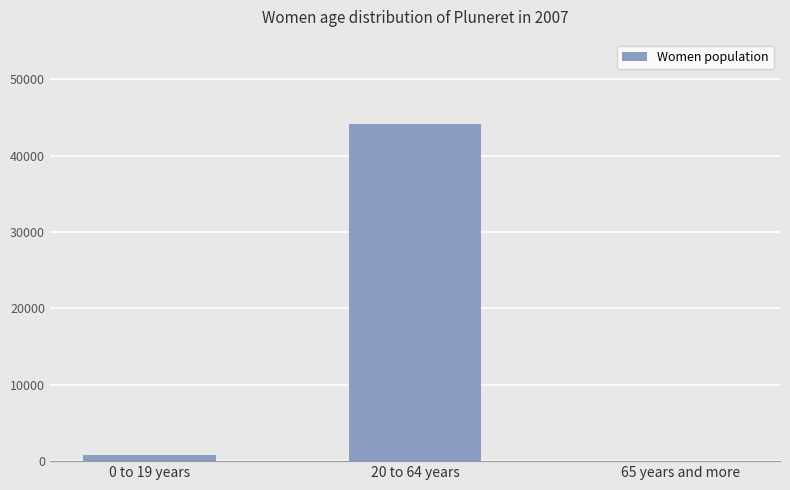

Is it true that the value at 65 years and more is 0.0?

True